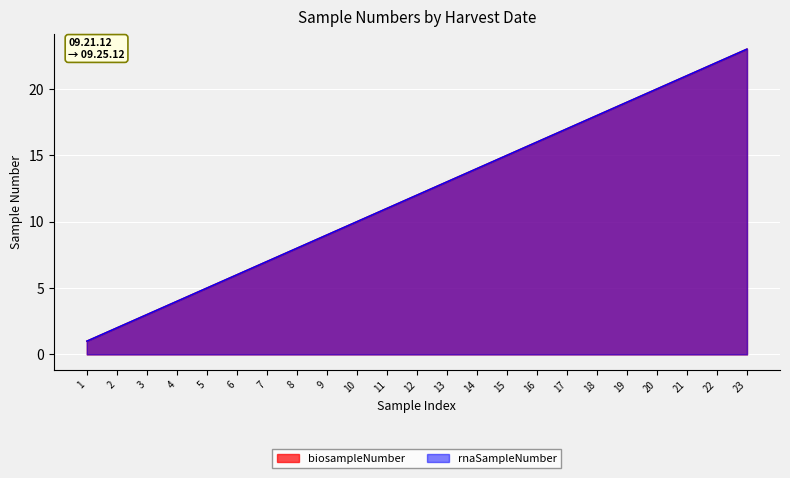

What is the average value of the biosampleNumber series?

12